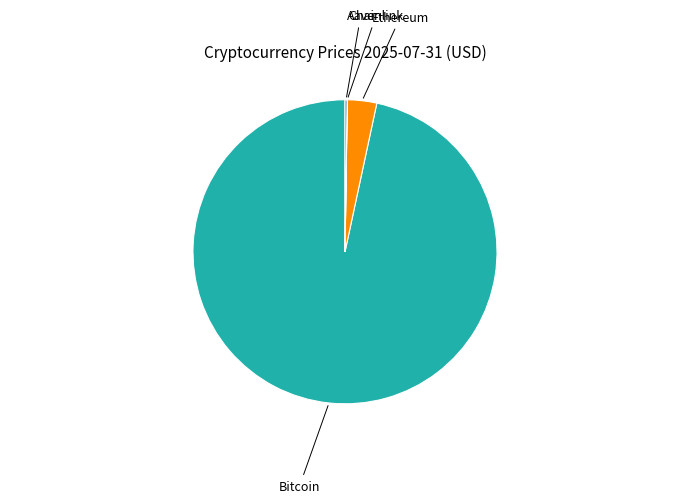

Which has a higher value, Bitcoin or Ethereum?

Bitcoin